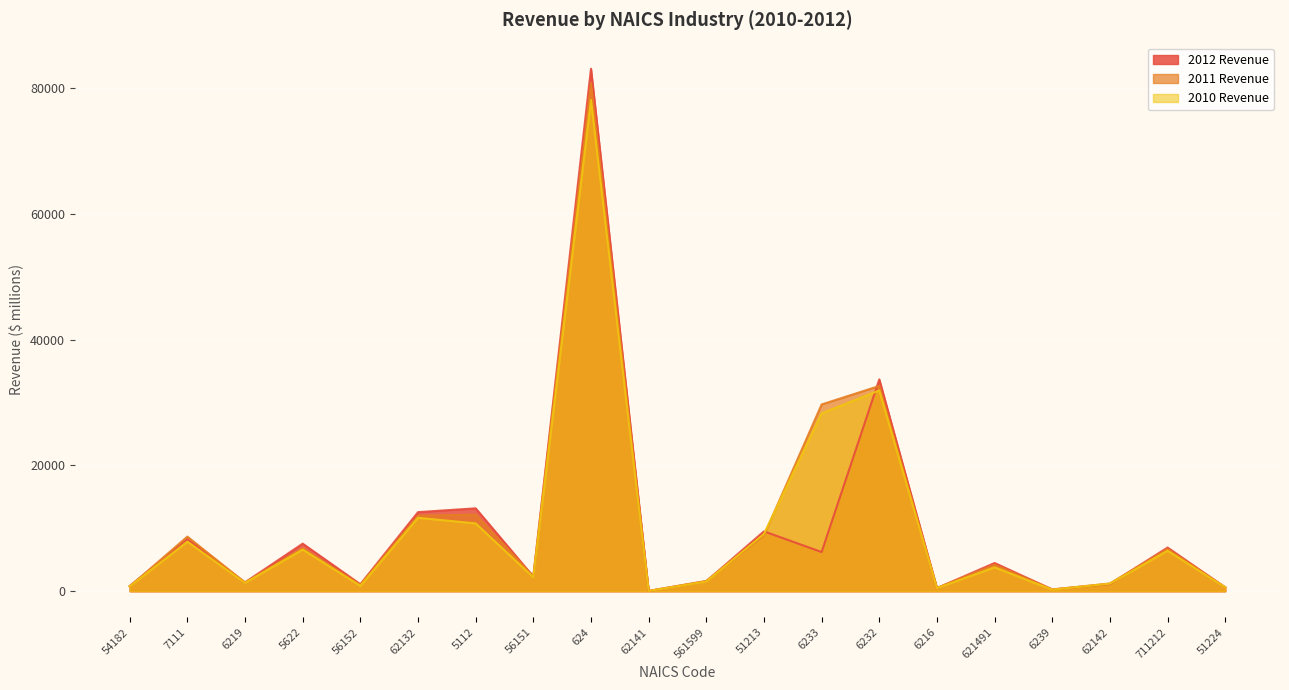

What position from the left is 5622?

4